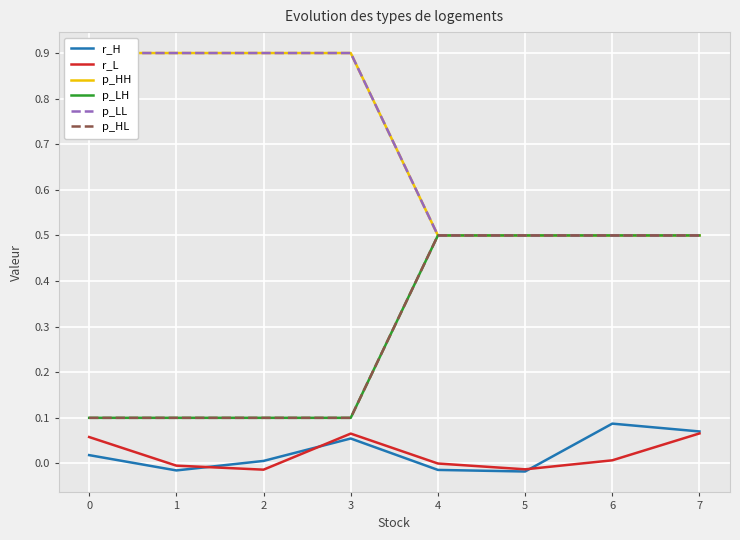

At which category does r_H reach its first local peak?

3